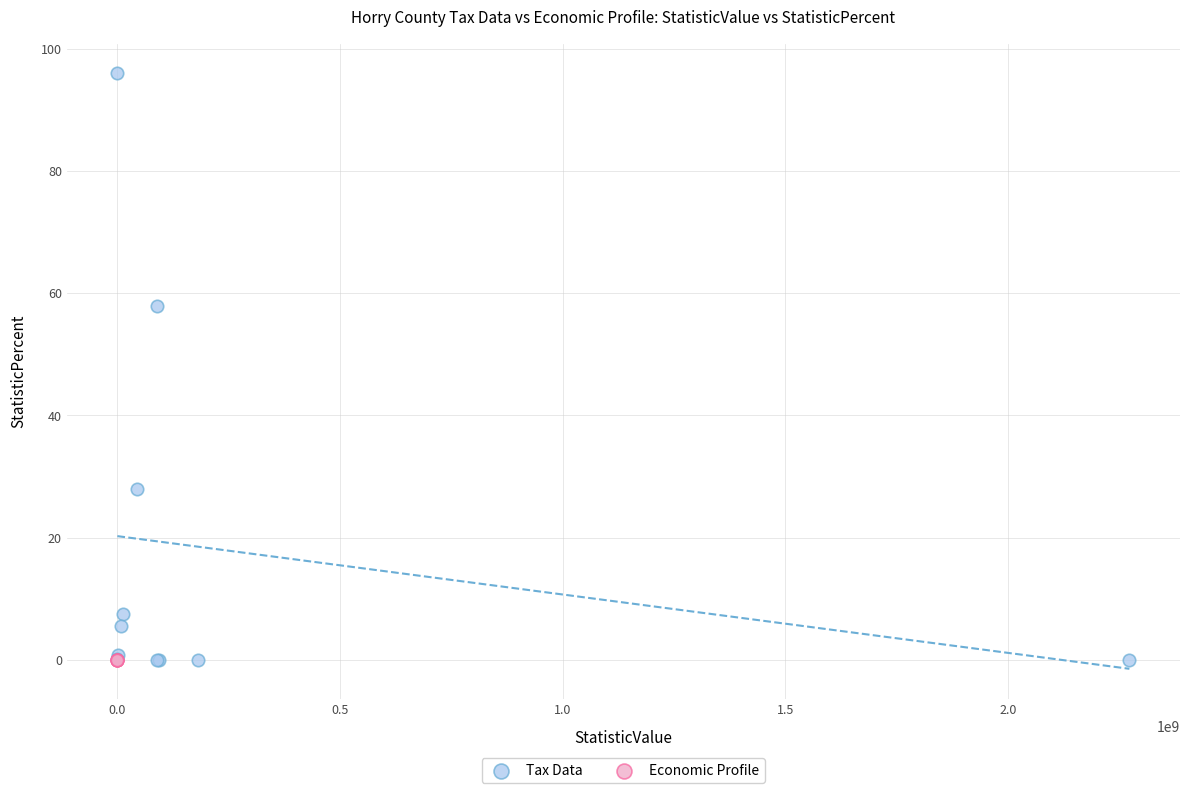

Which series contains the highest Y value?

Tax Data